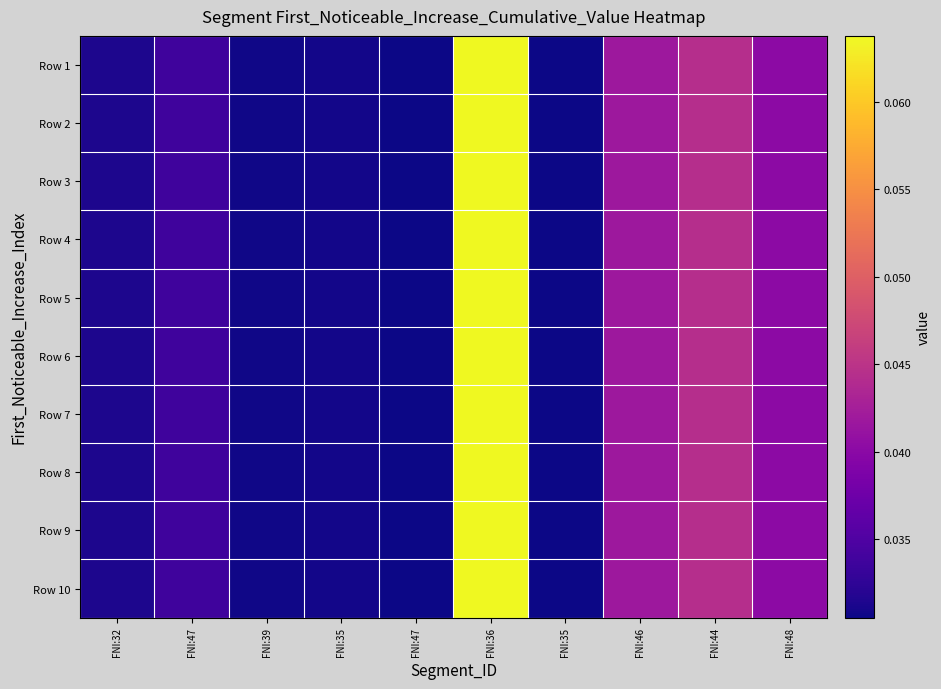

How many series are shown in this chart?

10